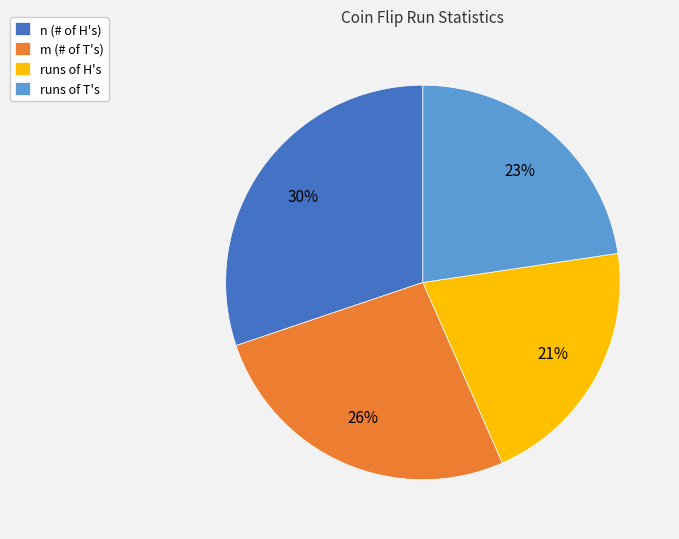

To the nearest percent, what is the average slice percentage?

25%